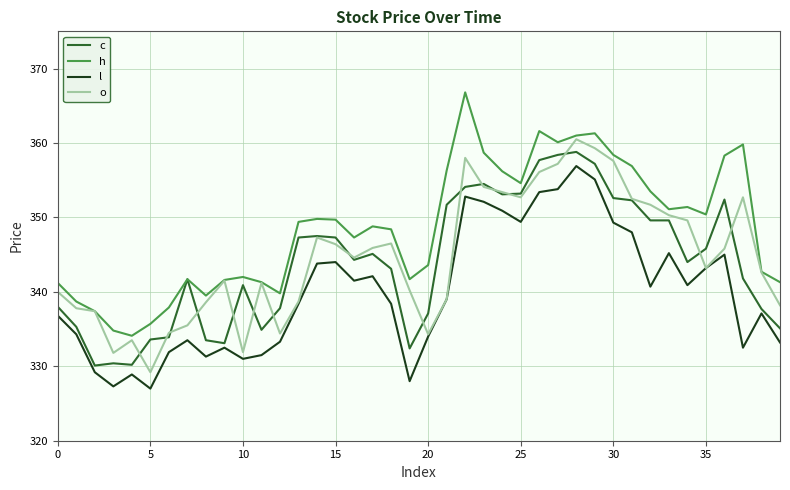

Which series has the largest total across all categories?

h